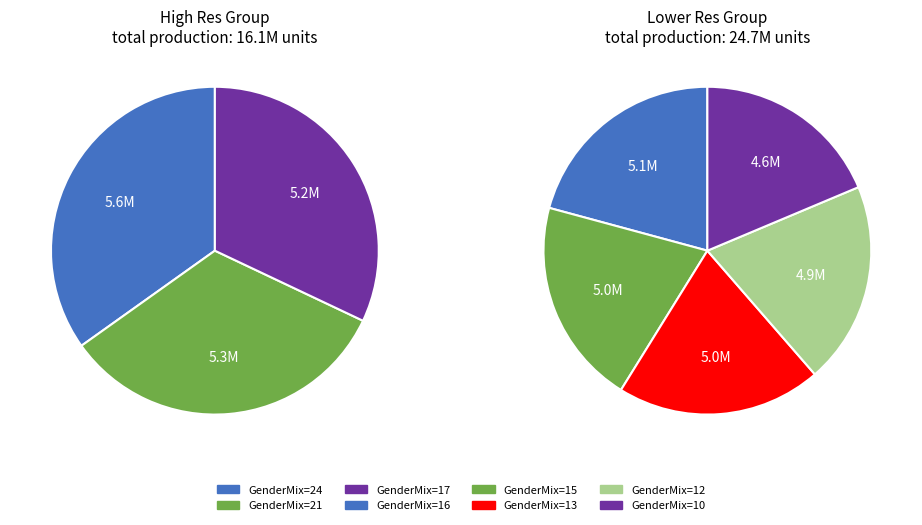

Is countIncompatibleRoomsHard=0 the majority of the pie?

No